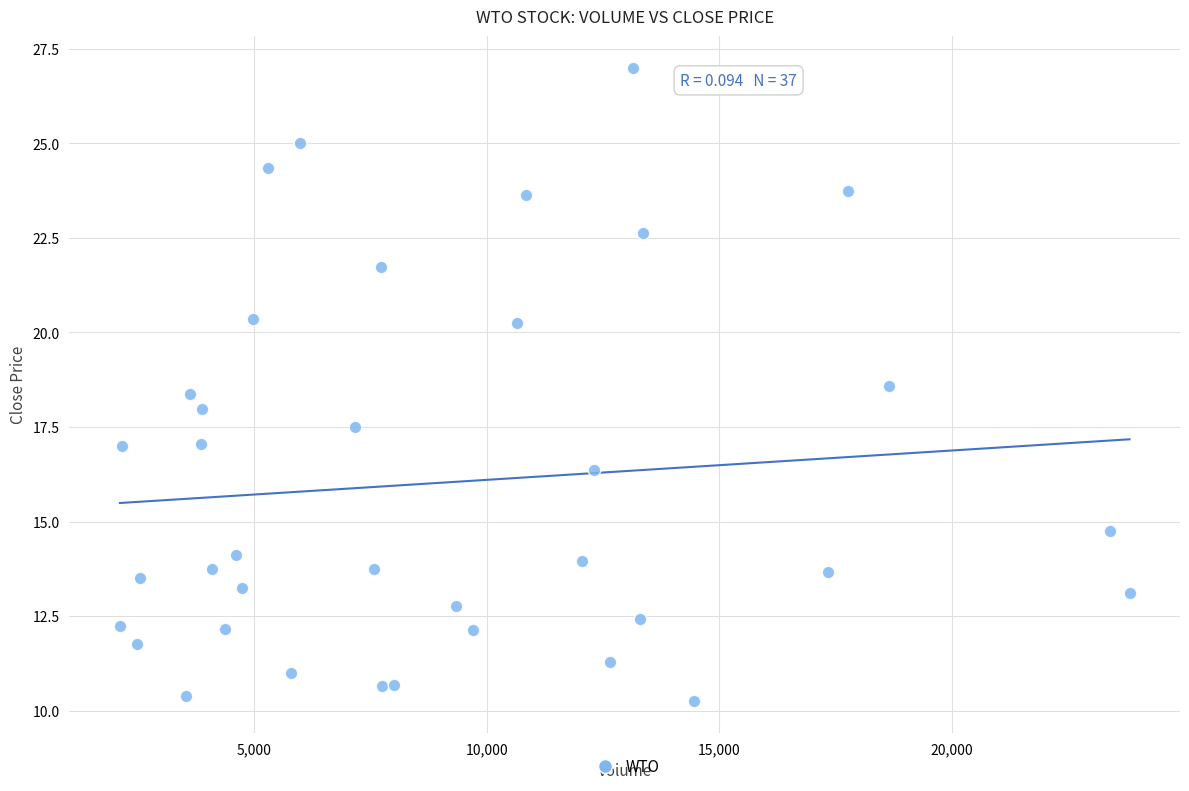

What is the range of X values (max minus min)?

21708.0